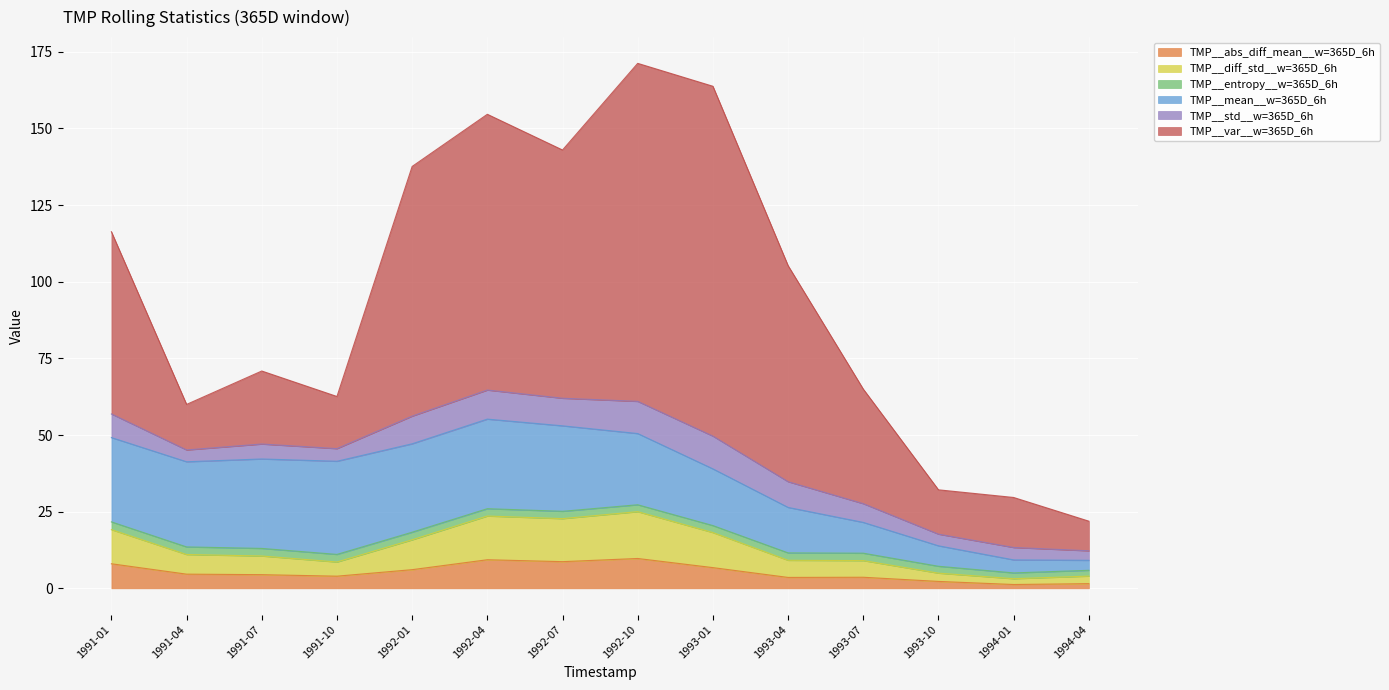

Rank the categories by TMP__mean__w=365D_6h value from highest to lowest.

1991-10, 1992-04, 1991-07, 1992-01, 1992-07, 1991-04, 1991-01, 1992-10, 1993-01, 1993-04, 1993-07, 1993-10, 1994-01, 1994-04